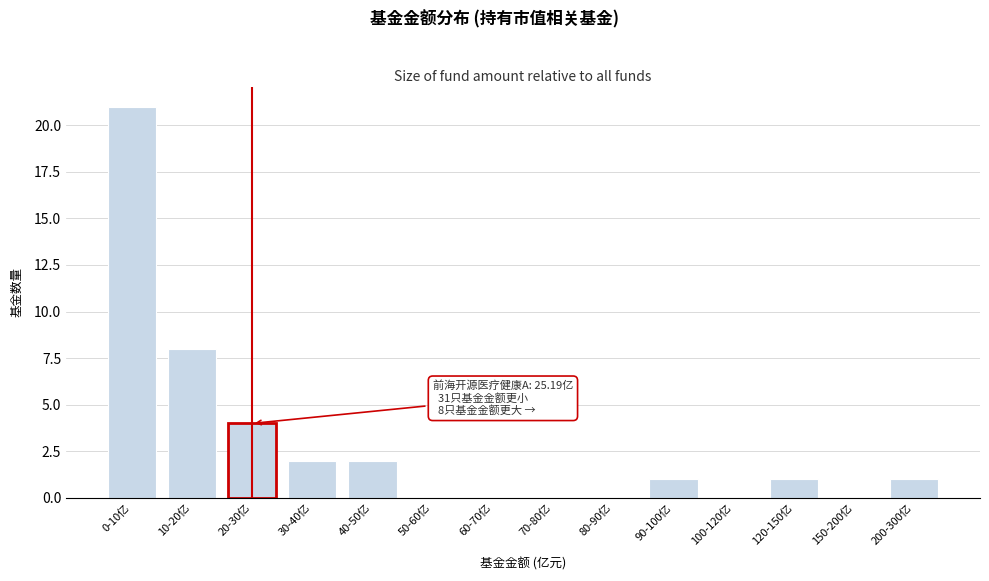

Reading left to right, transcribe all the data shown in this chart.

0-10亿=21	10-20亿=8	20-30亿=4	30-40亿=2	40-50亿=2	50-60亿=0	60-70亿=0	70-80亿=0	80-90亿=0	90-100亿=1	100-120亿=0	120-150亿=1	150-200亿=0	200-300亿=1